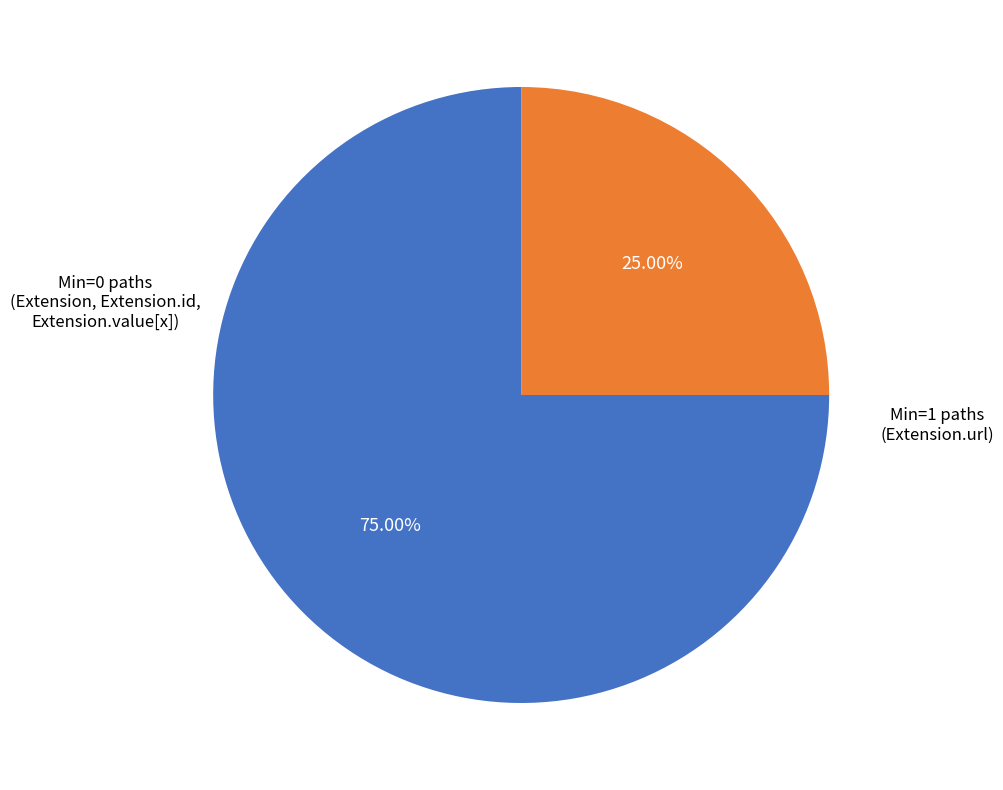

Is there a majority slice in this chart?

Yes